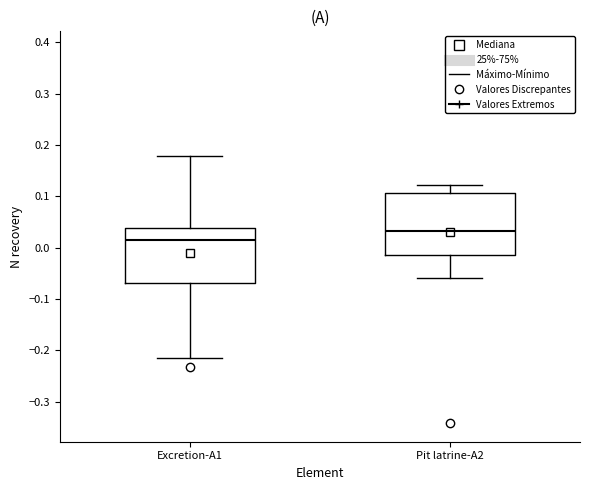

Which box has the lowest median line?

Excretion-A1